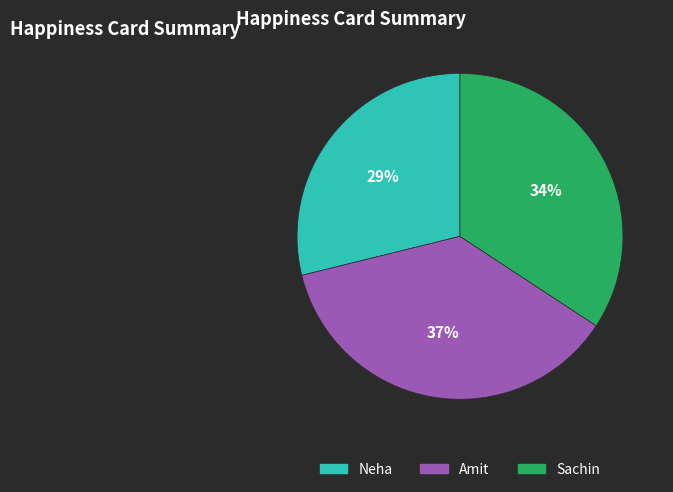

To the nearest percent, what is the difference between the Sachin and Amit slice percentages?

3%